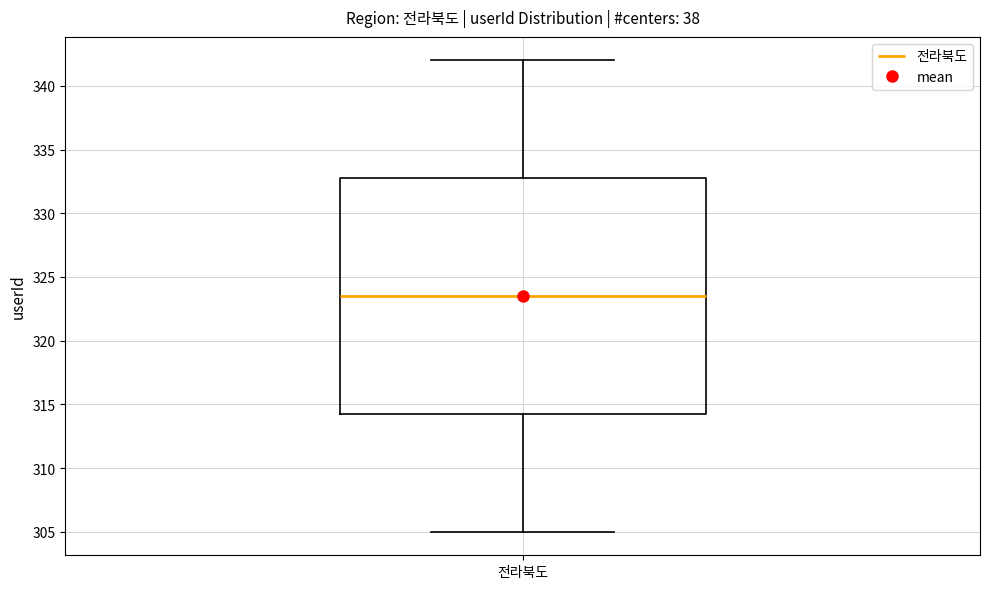

Where does the upper whisker of the box for 전라북도 end on the y-axis? The values are not printed on the chart, so give them approximately, as read against the axis.

342.0